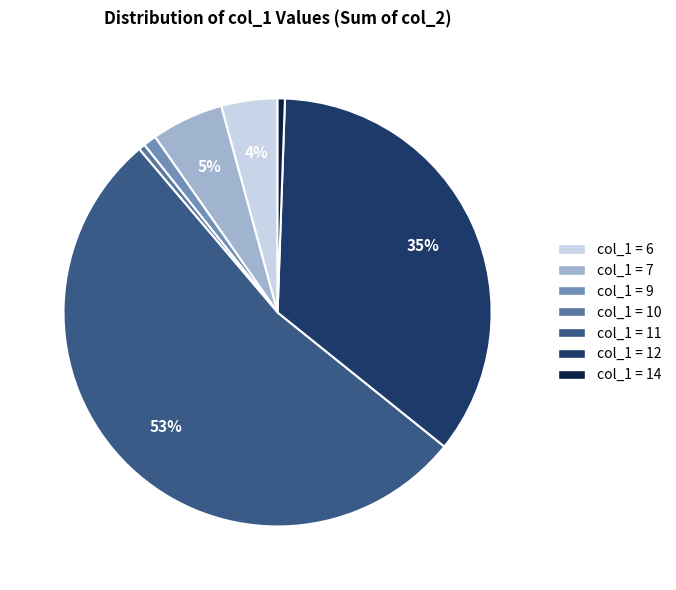

Is there a majority slice in this chart?

Yes